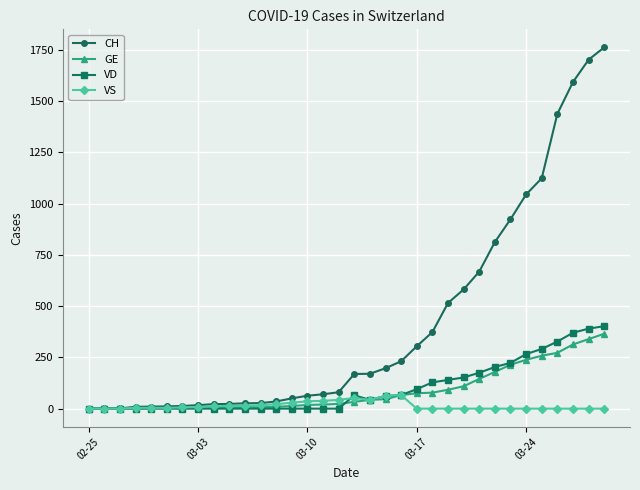

What is the sum of all VD values?

3398